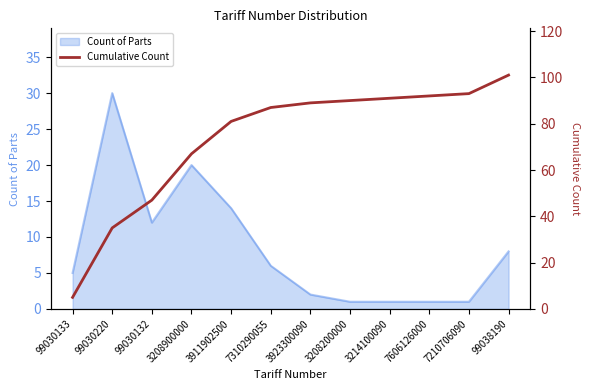

Where is Count of Parts nearest to the value 15?

3911902500